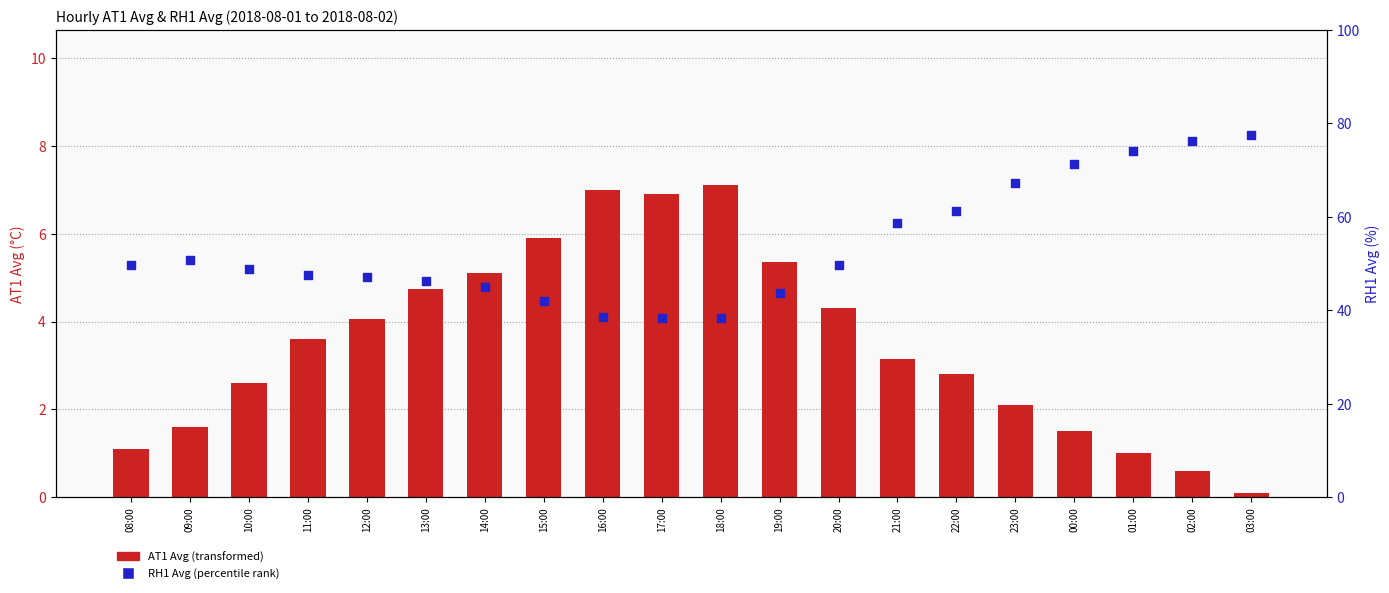

Which series has the largest Y range (max minus min)?

RH1 Avg